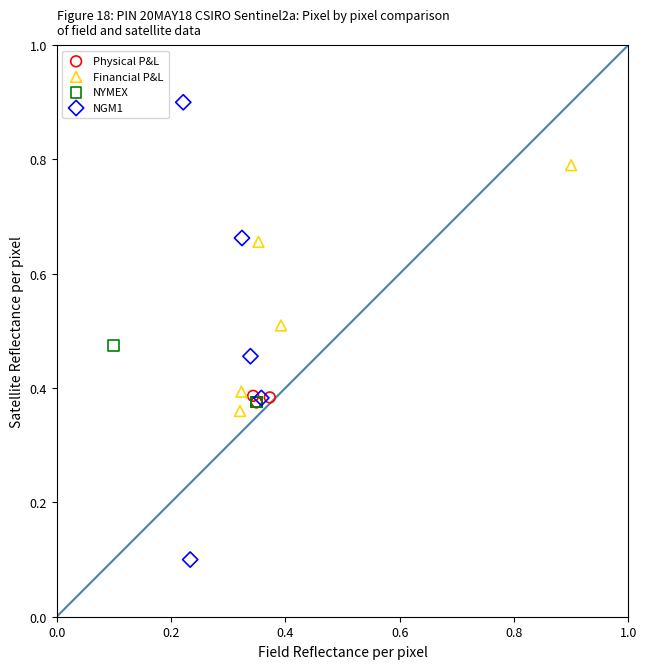

What are all the series names shown in the legend?

Physical P&L, Financial P&L, NYMEX, NGM1